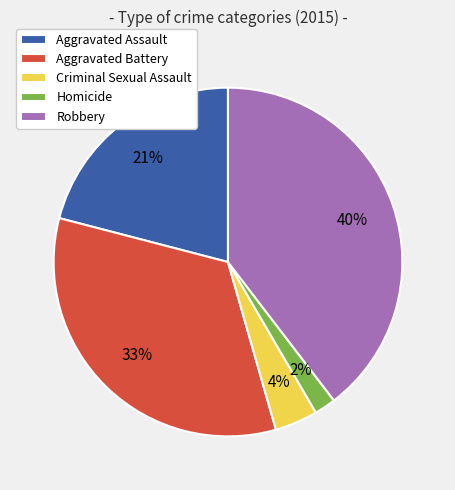

Rank the categories by value from highest to lowest.

Robbery, Aggravated Battery, Aggravated Assault, Criminal Sexual Assault, Homicide